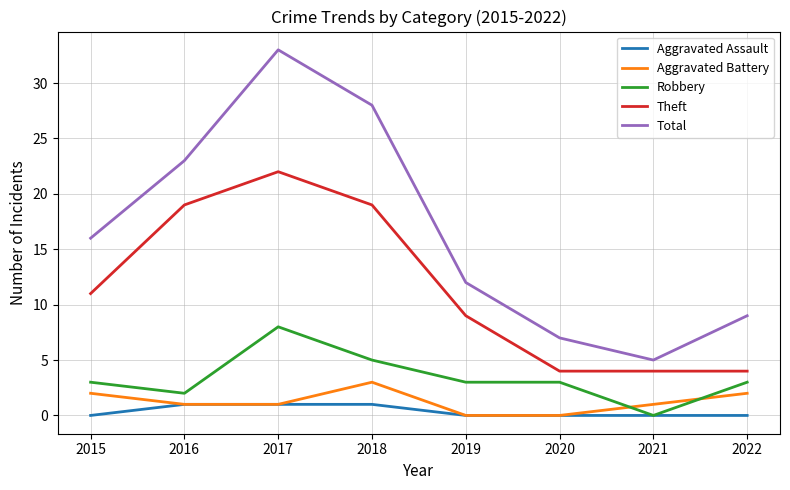

What is the greatest value displayed?

33